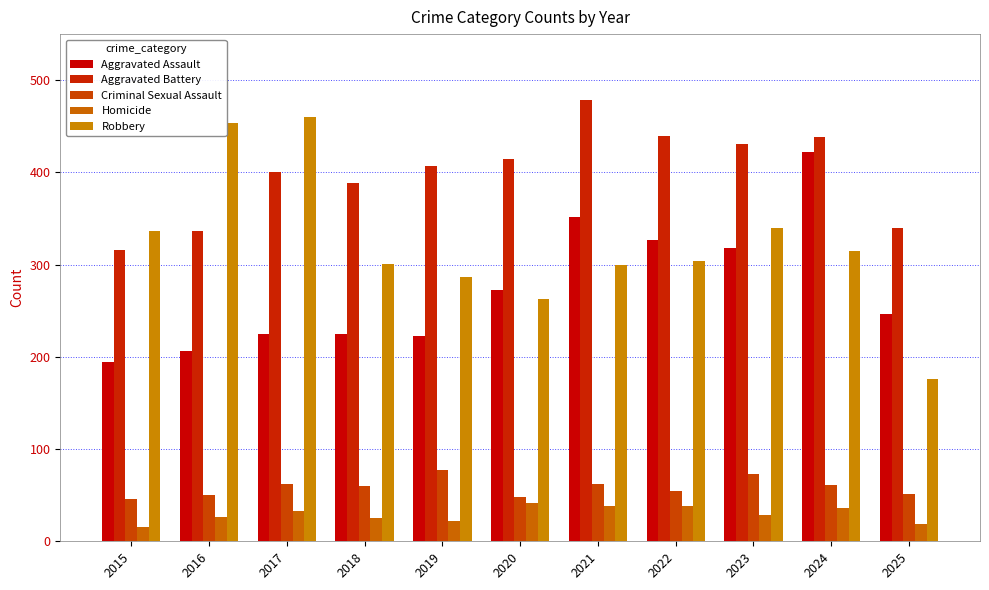

What is the maximum value shown in the chart?

479